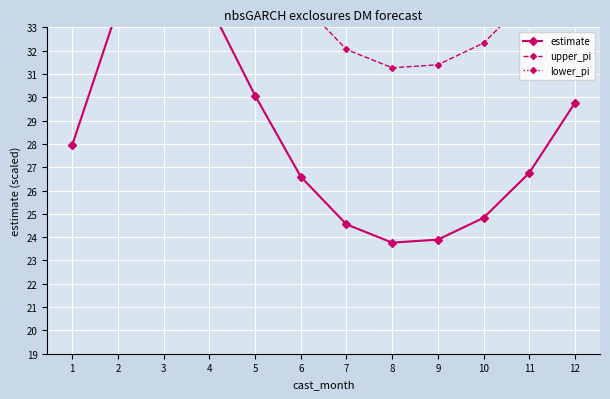

Where is the first local minimum for upper_pi?

8